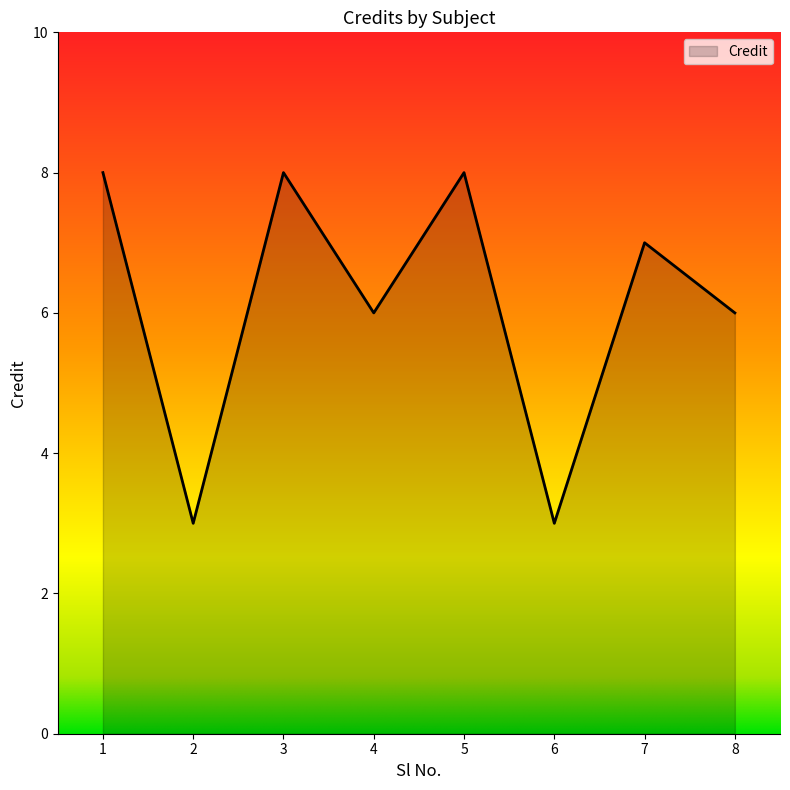

What is the maximum value shown in the chart?

8